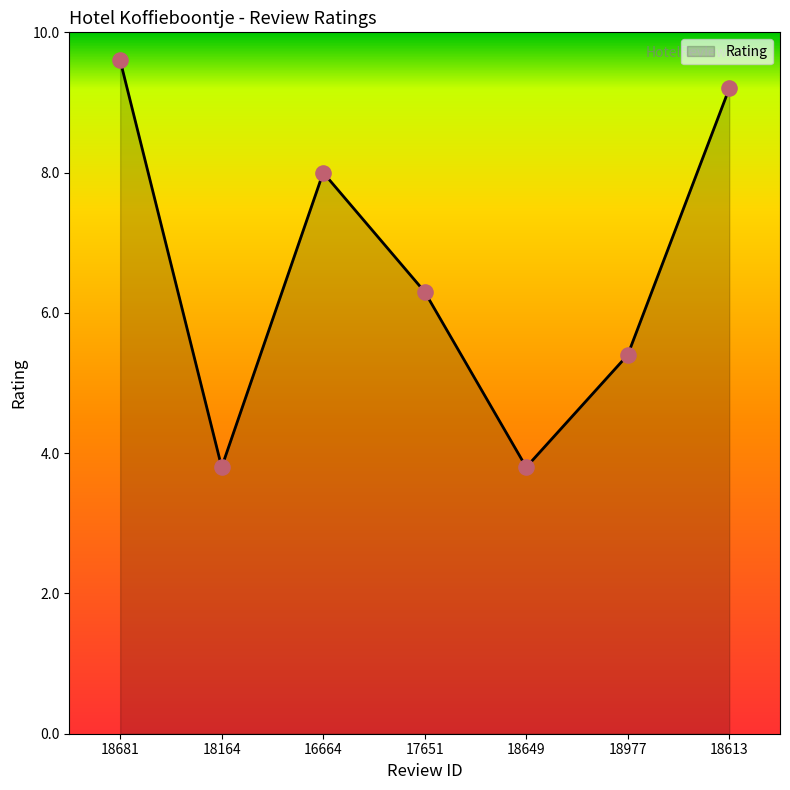

Between 17651 and 18613, which is larger?

18613